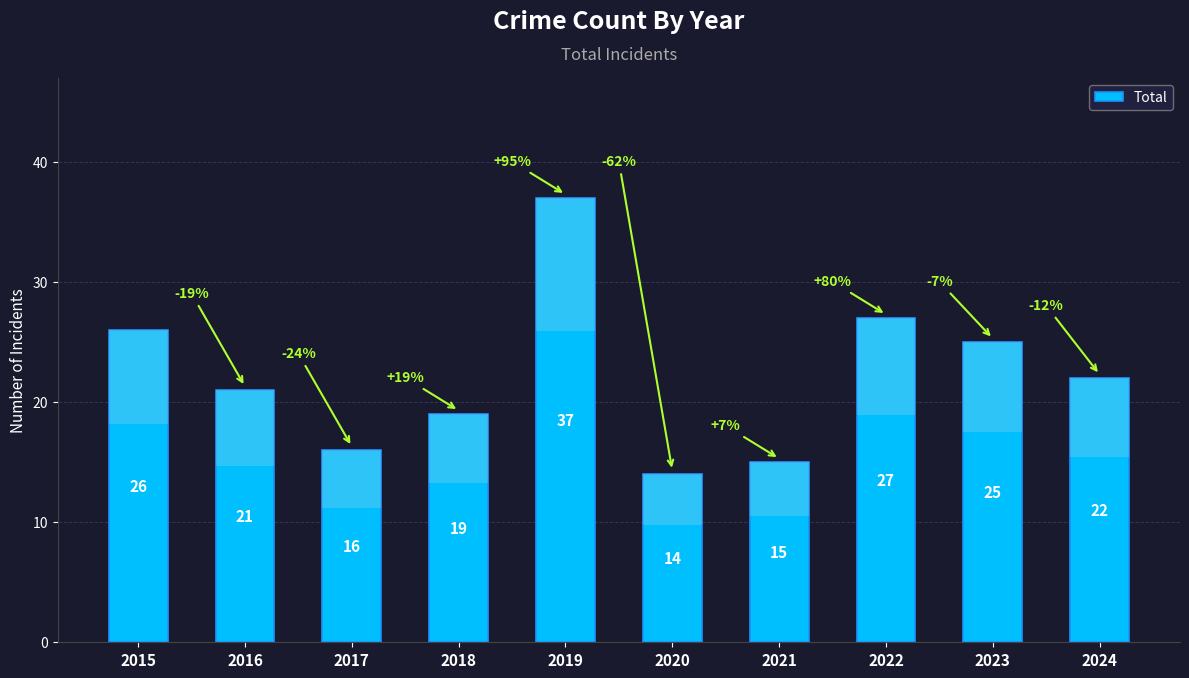

Which label corresponds to the smallest value in the chart?

2020